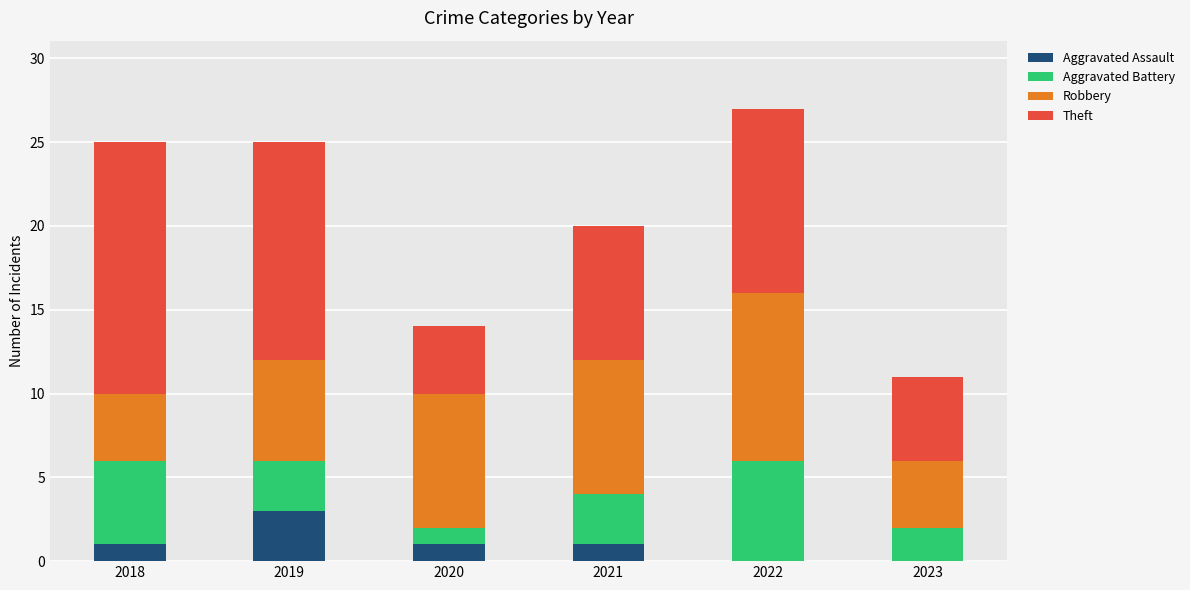

How many distinct data groups are displayed?

4